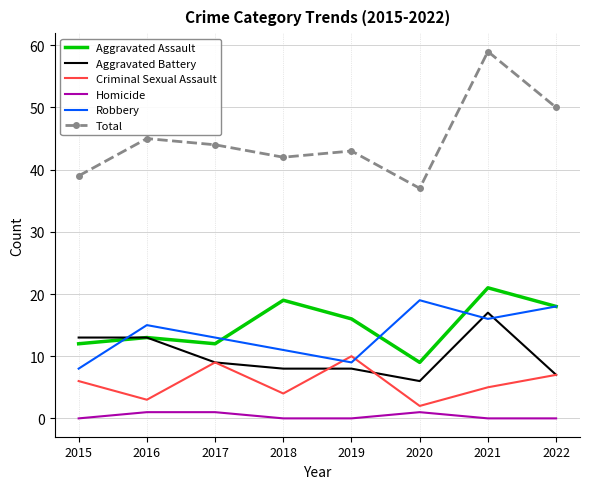

Which series has the largest total across all categories?

Total